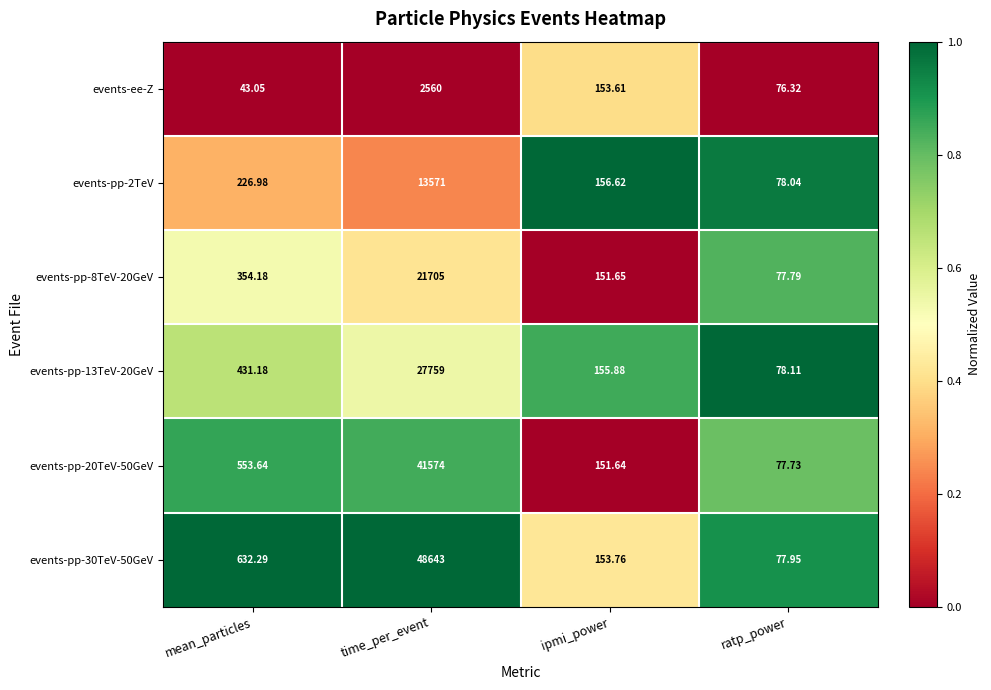

Which category has the lowest value across all series?

mean_particles